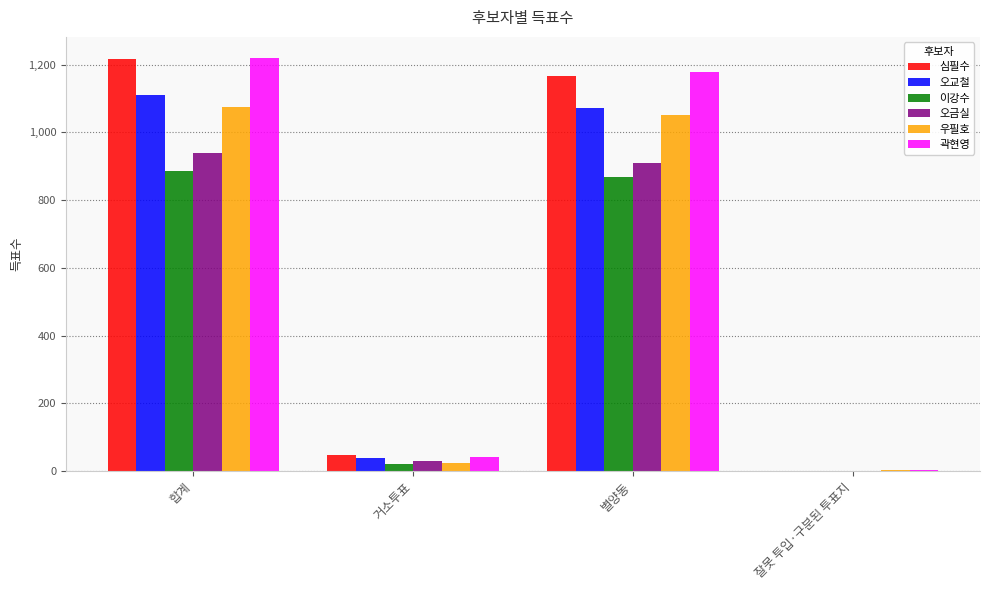

What is the sum of the 곽현영 values at 별양동 and 합계?

2400